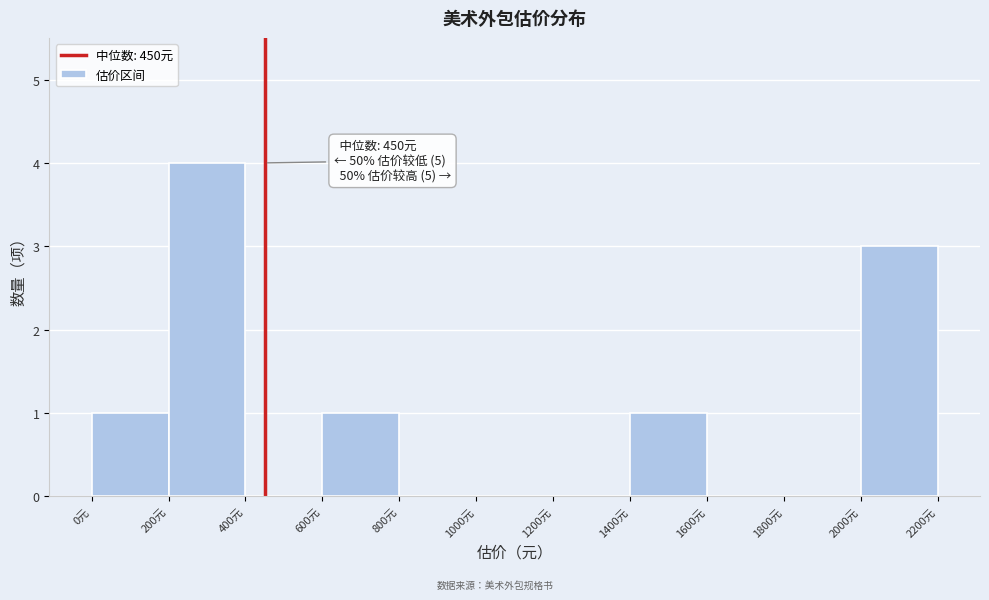

Over which range of the x-axis is the bar tallest?

200 to 400